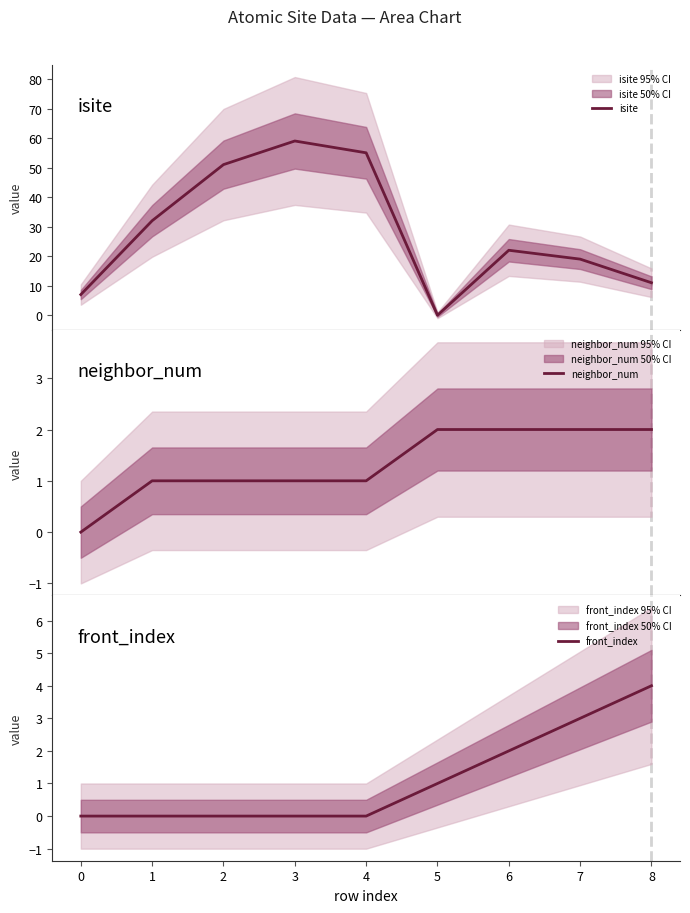

The value of front_index at 4 is -1. True or false?

False